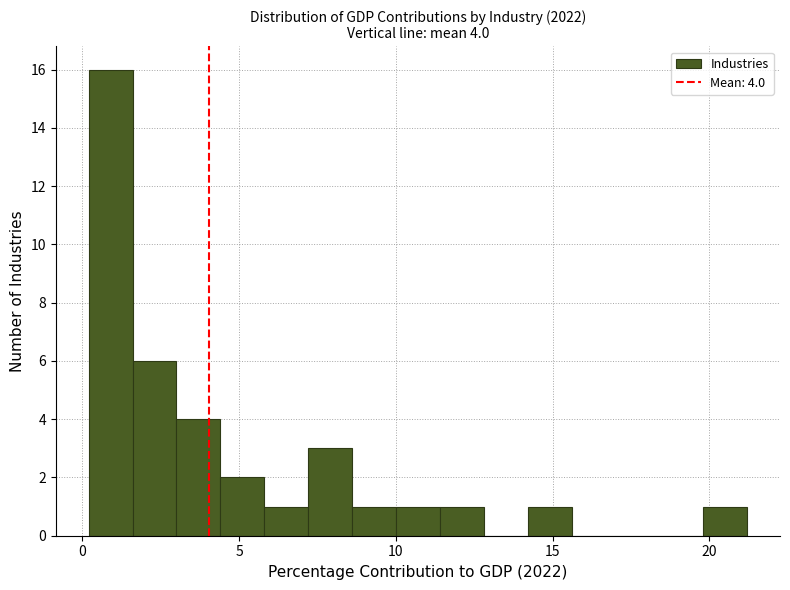

Around what value on the x-axis is the tallest bar? Give the approximate position of its centre, as read against the axis.

1.0